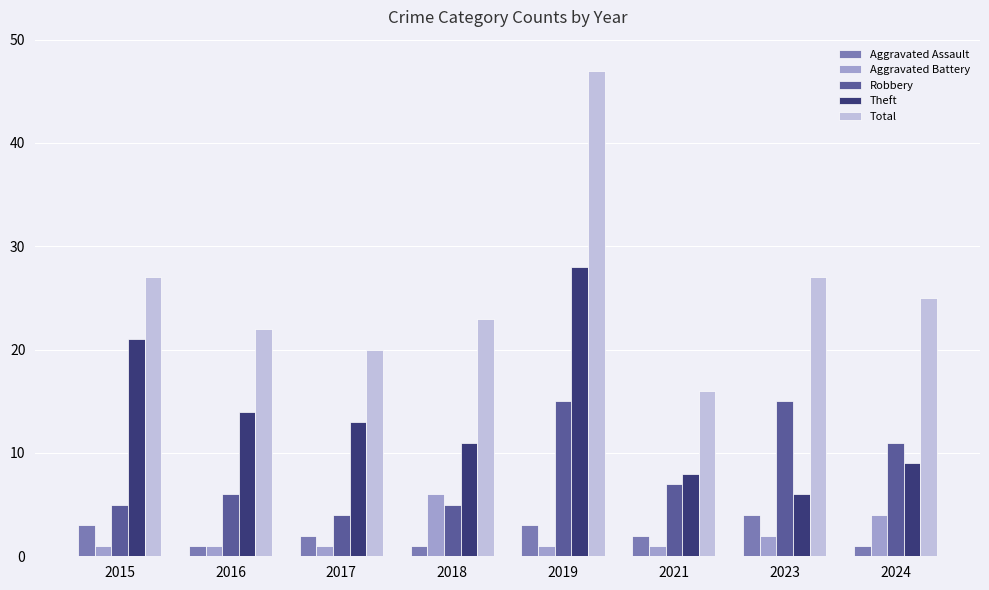

What is the value of the Theft bar at the 4th from the left?

11